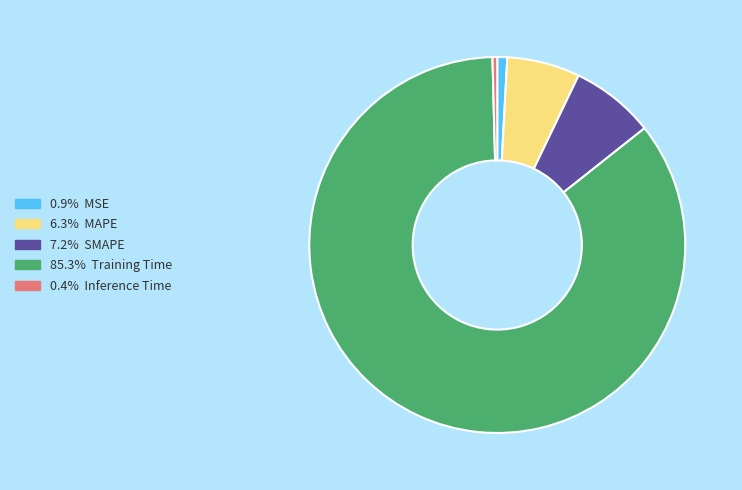

Is there a majority slice in this chart?

Yes